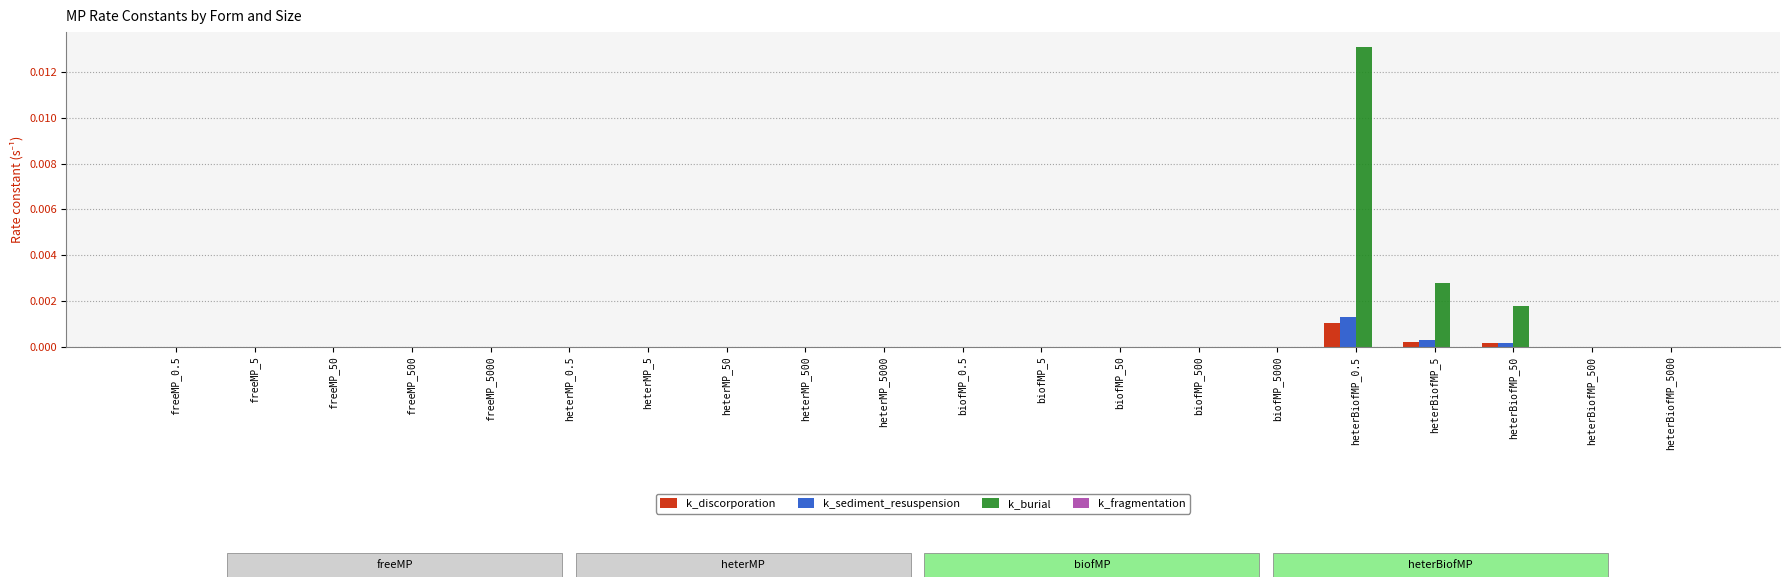

Which category has the highest value across all series?

heterBiofMP_0.5